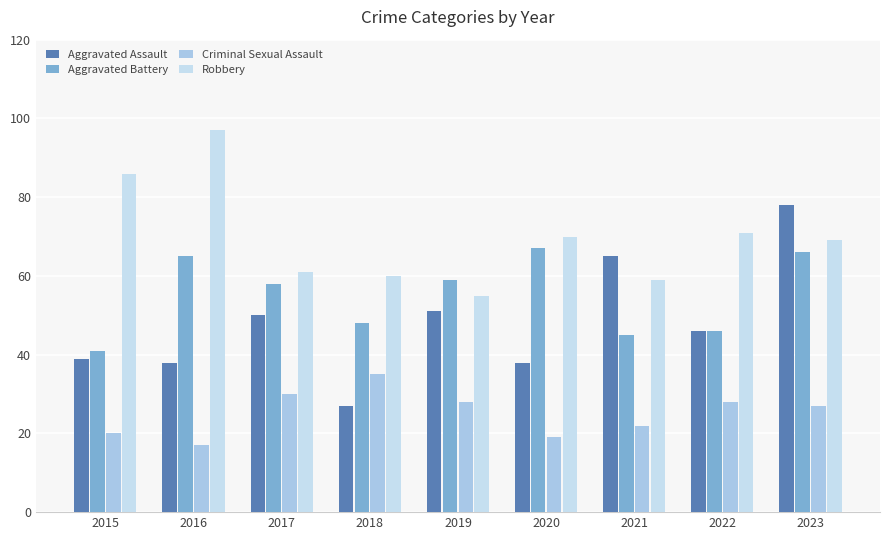

What is the difference between the highest and lowest values at 2016?

80